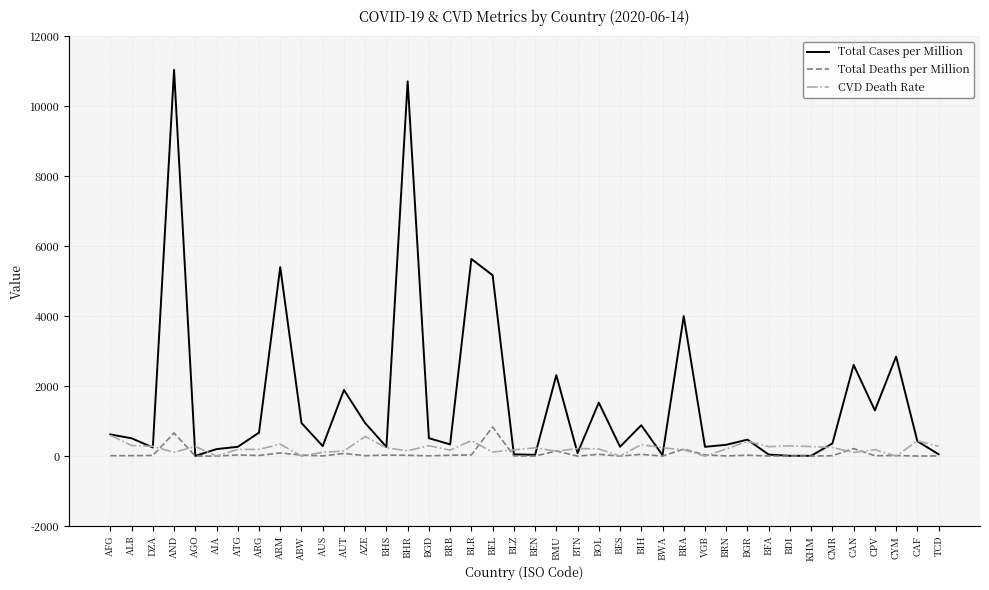

Which category has the highest value across all series?

AND